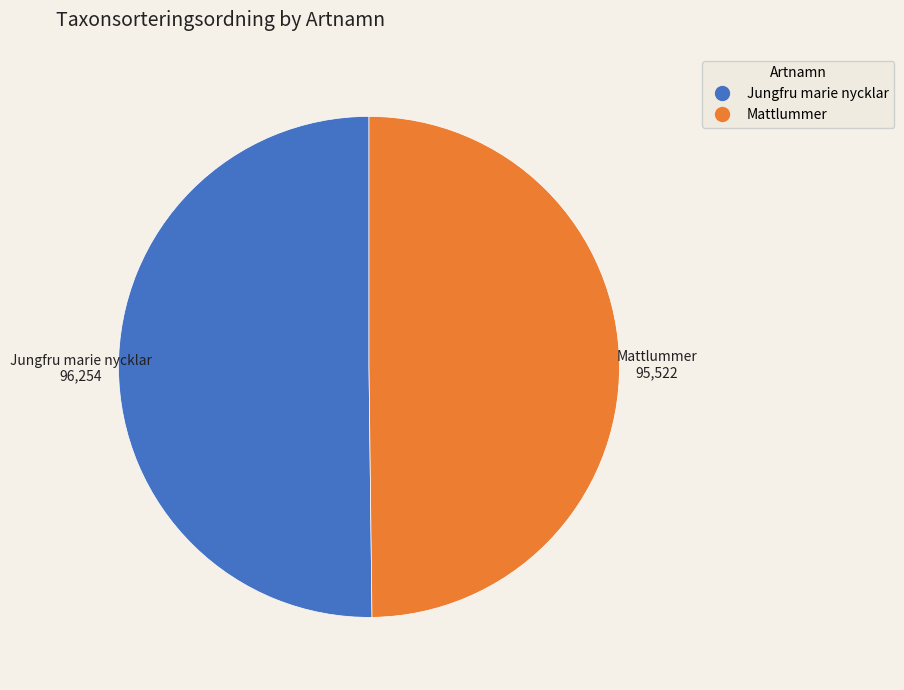

The Mattlummer slice represents 38% of the pie. True or false?

False